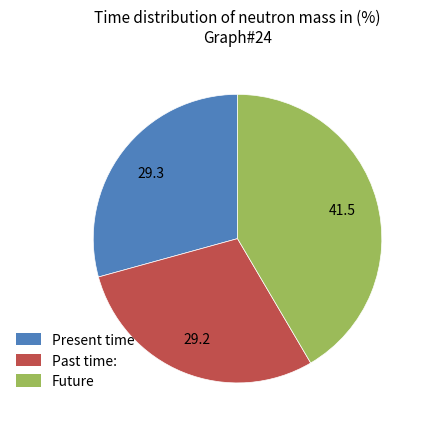

Does any single category account for the majority?

No